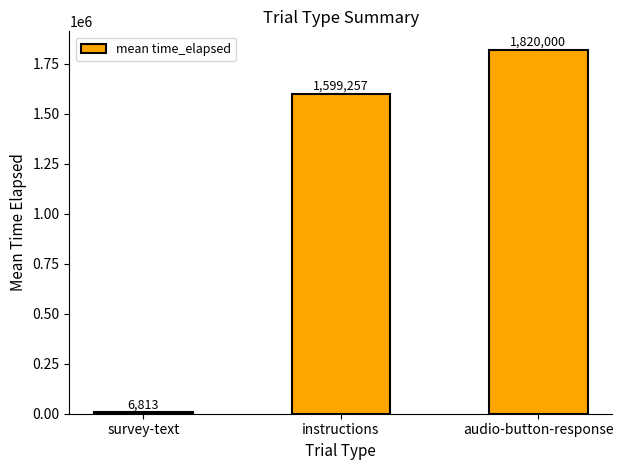

What is the sum of the values at survey-text and instructions?

1606070